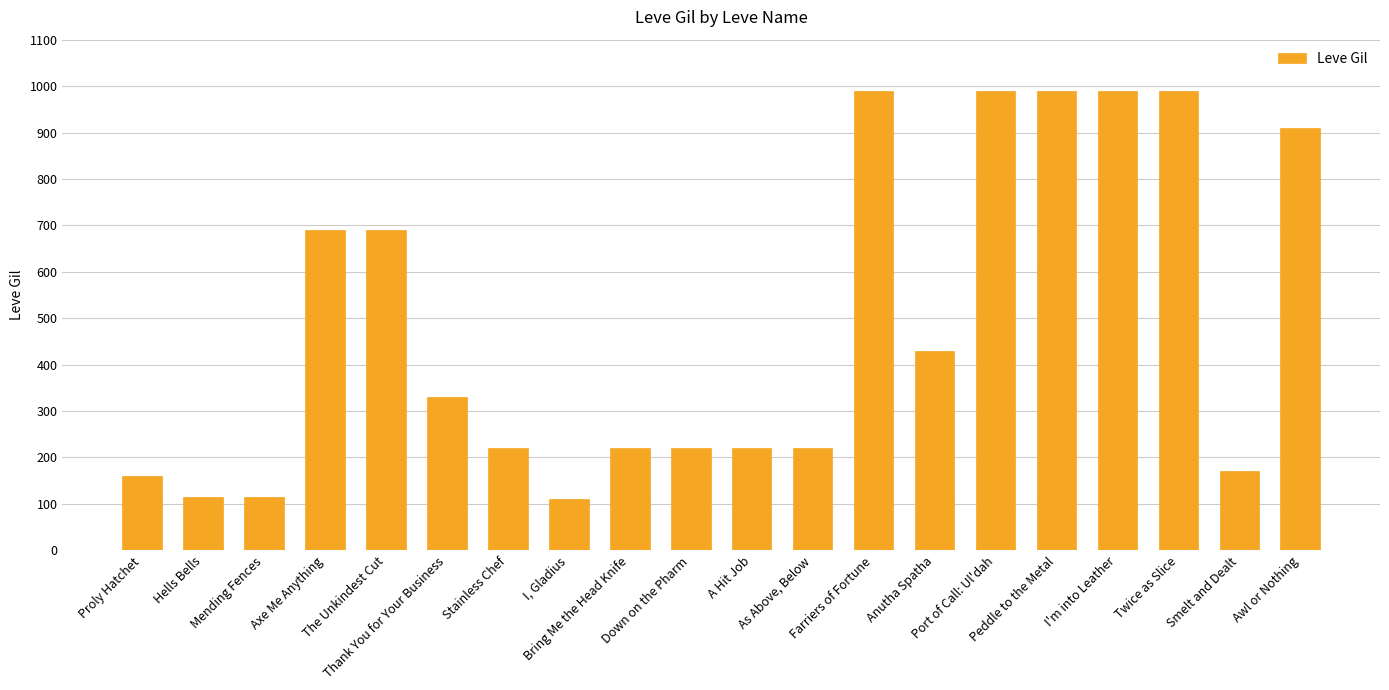

How many bars are there in total?

20